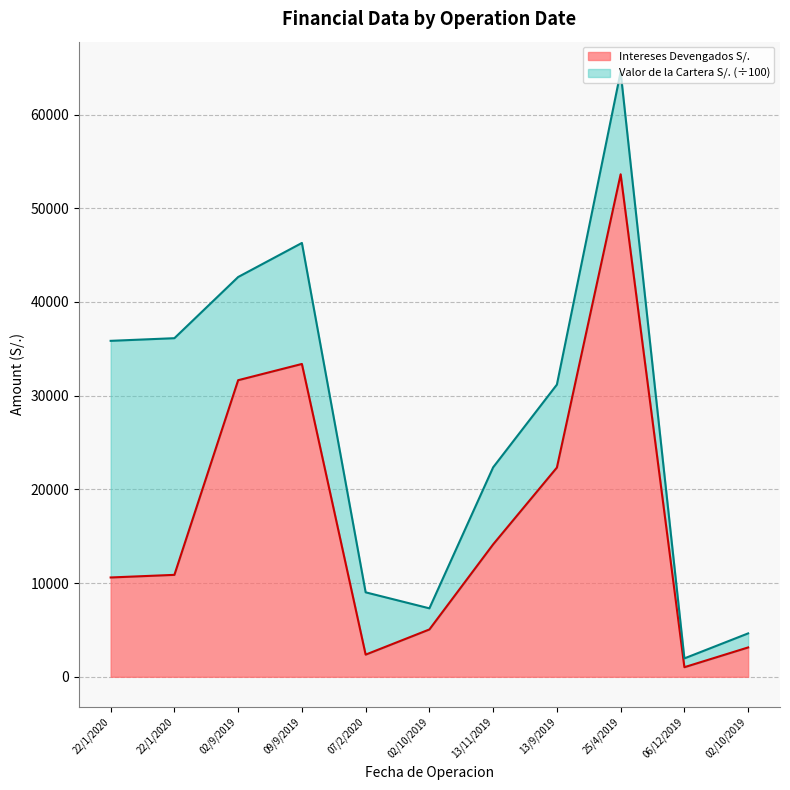

True or false: the data shows 22137.8 at 25/4/2019.

False